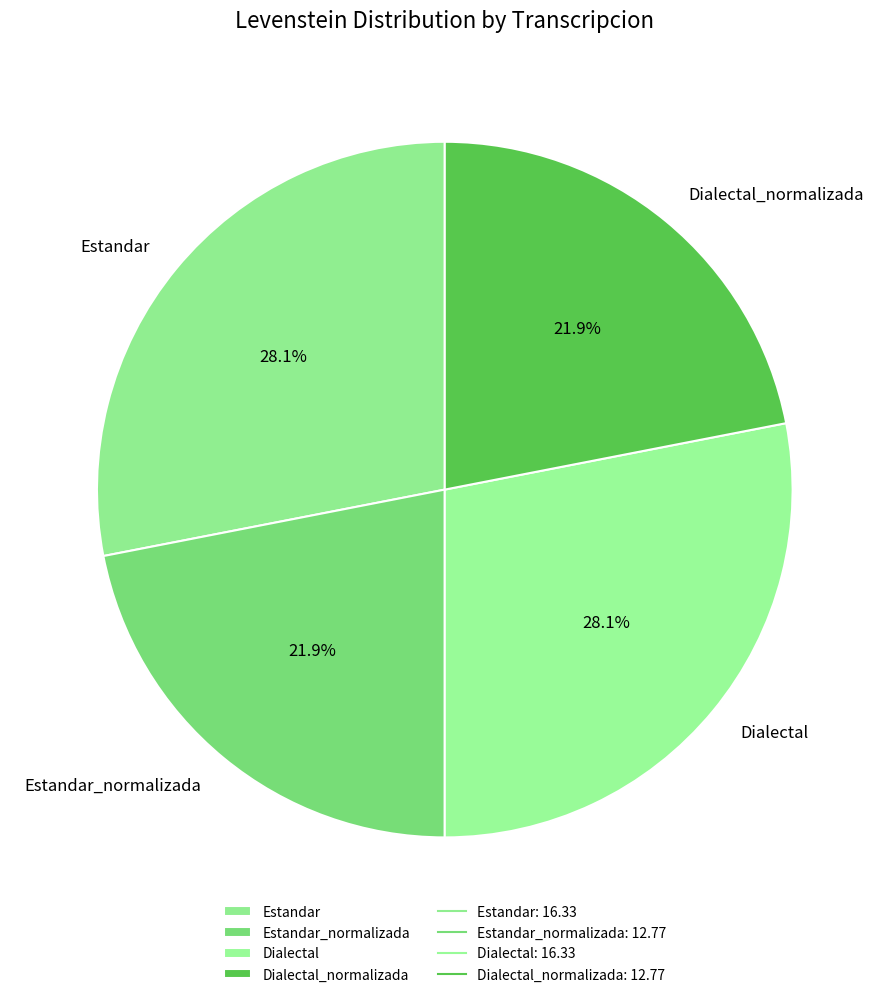

To the nearest percent, what is the combined percentage of Dialectal_normalizada and Estandar_normalizada?

44%